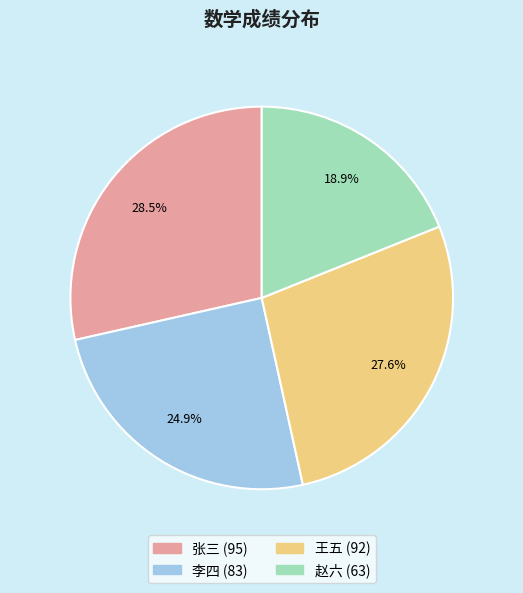

Count the number of slices in the pie.

4